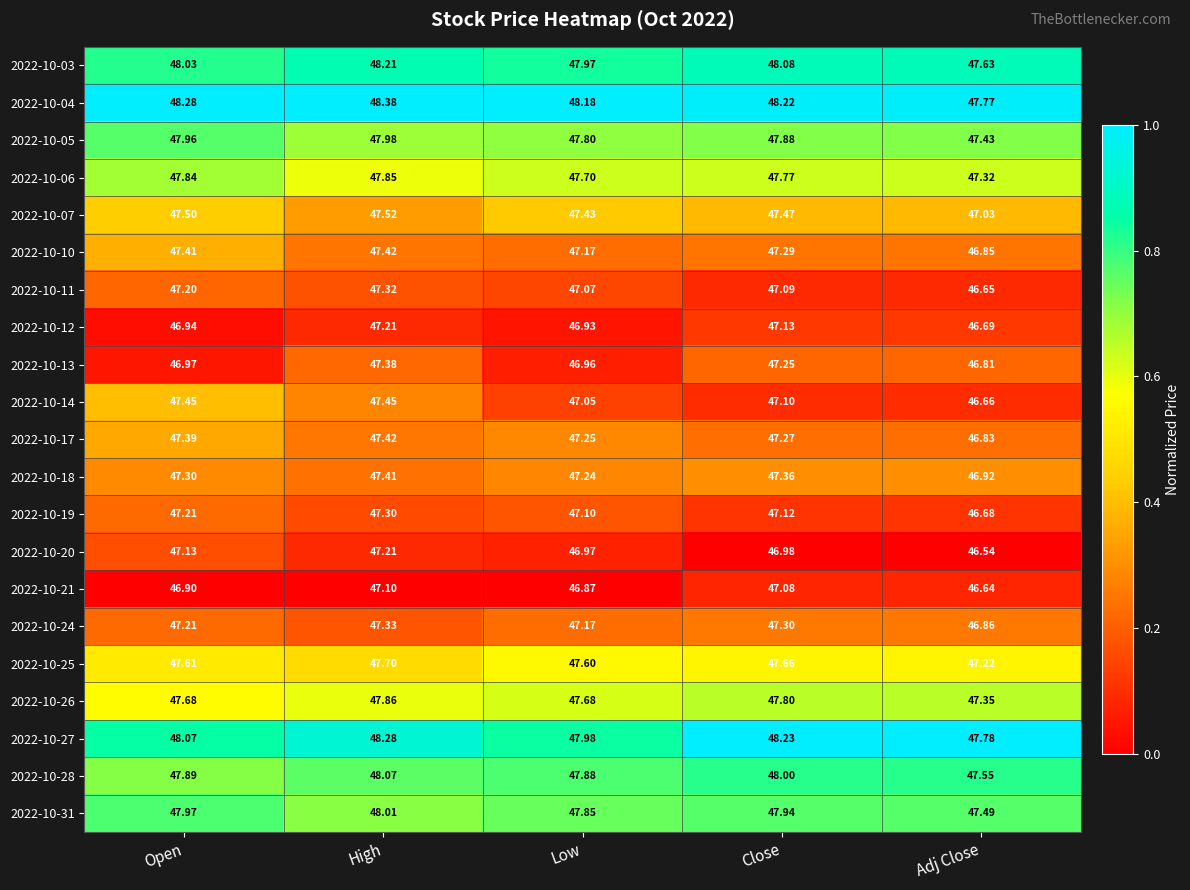

At which category is the sum across all series the highest?

High